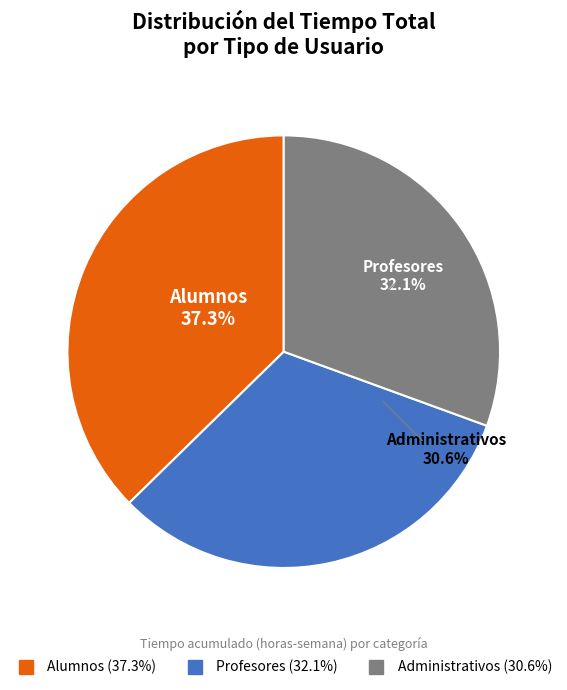

Is it true that Administrativos is 22% of the pie?

False